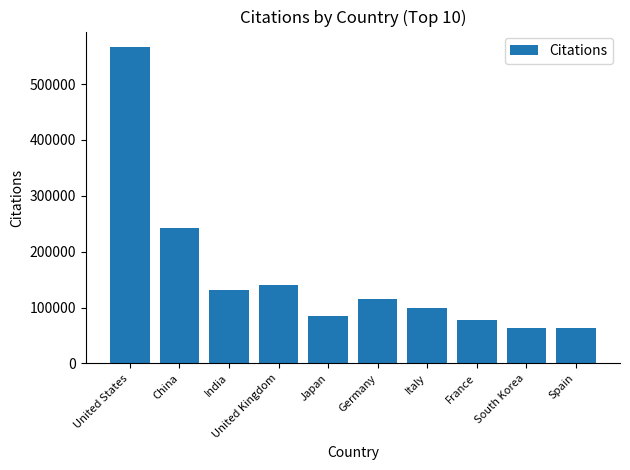

Which label corresponds to the largest value in the chart?

United States